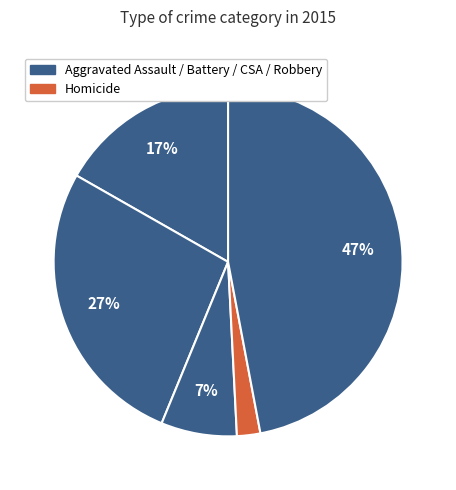

Count the number of slices in the pie.

5